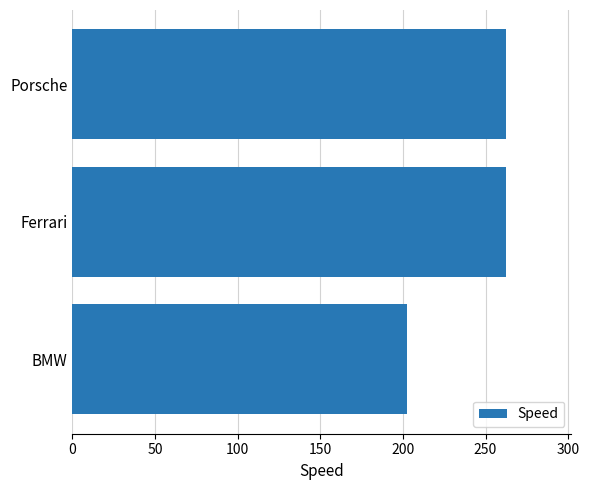

What is the minimum value shown in the chart?

202.5